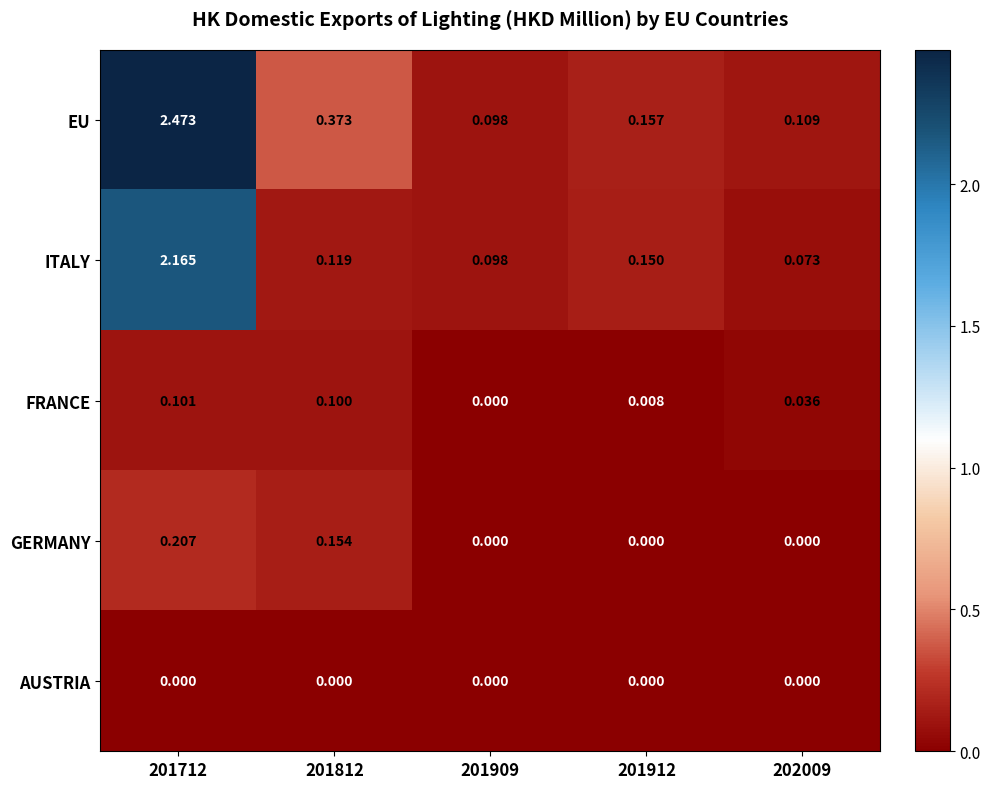

Which series has the largest total across all categories?

EU